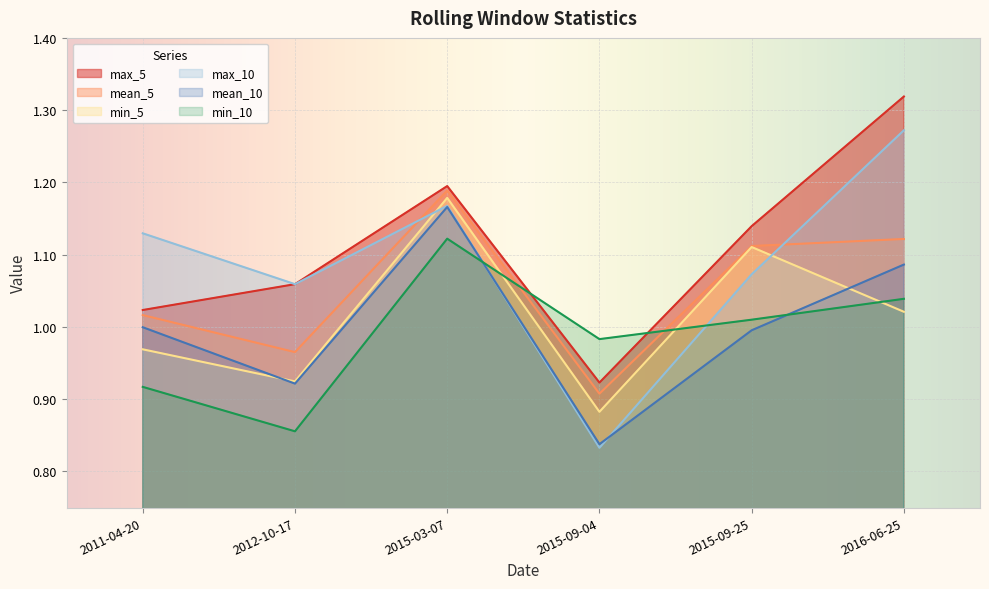

What is the average value of the mean_10 series?

1.0